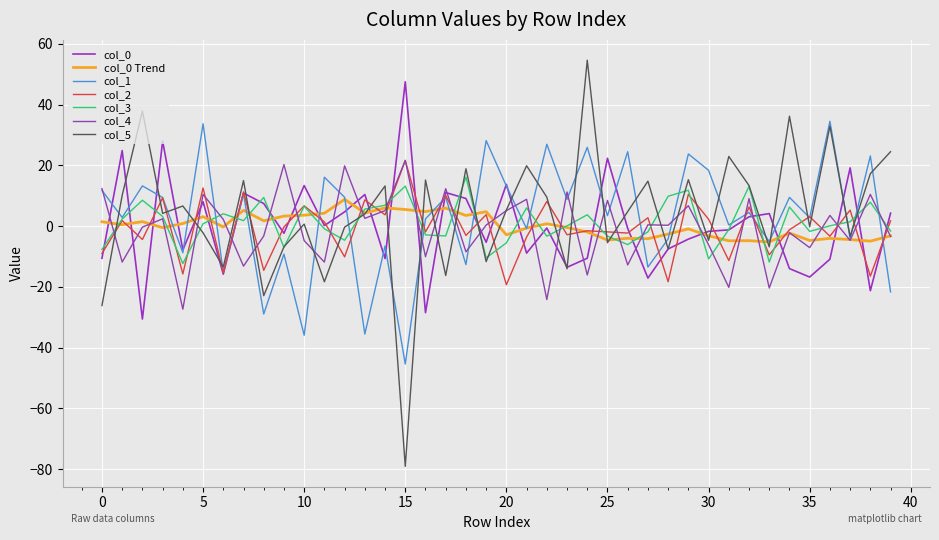

How many lines are shown in the chart?

7